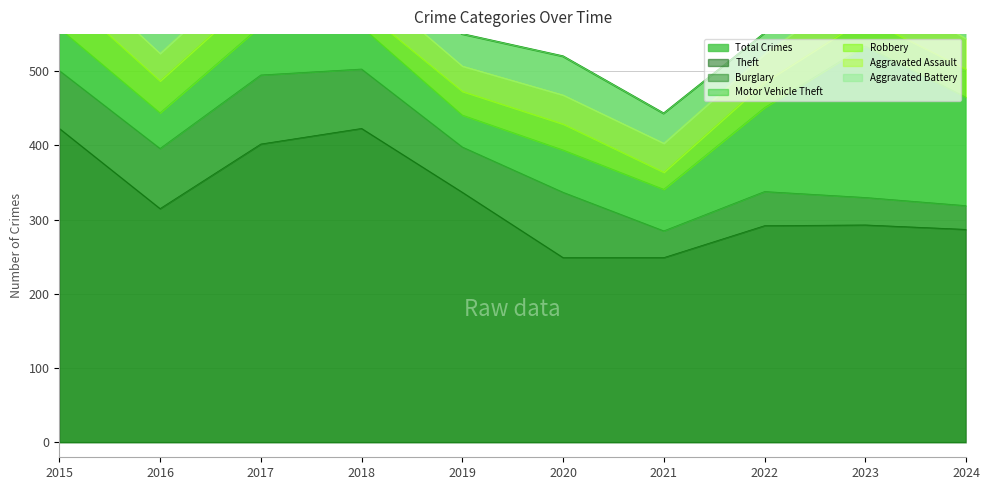

Read the Aggravated Assault value at 2017.

39